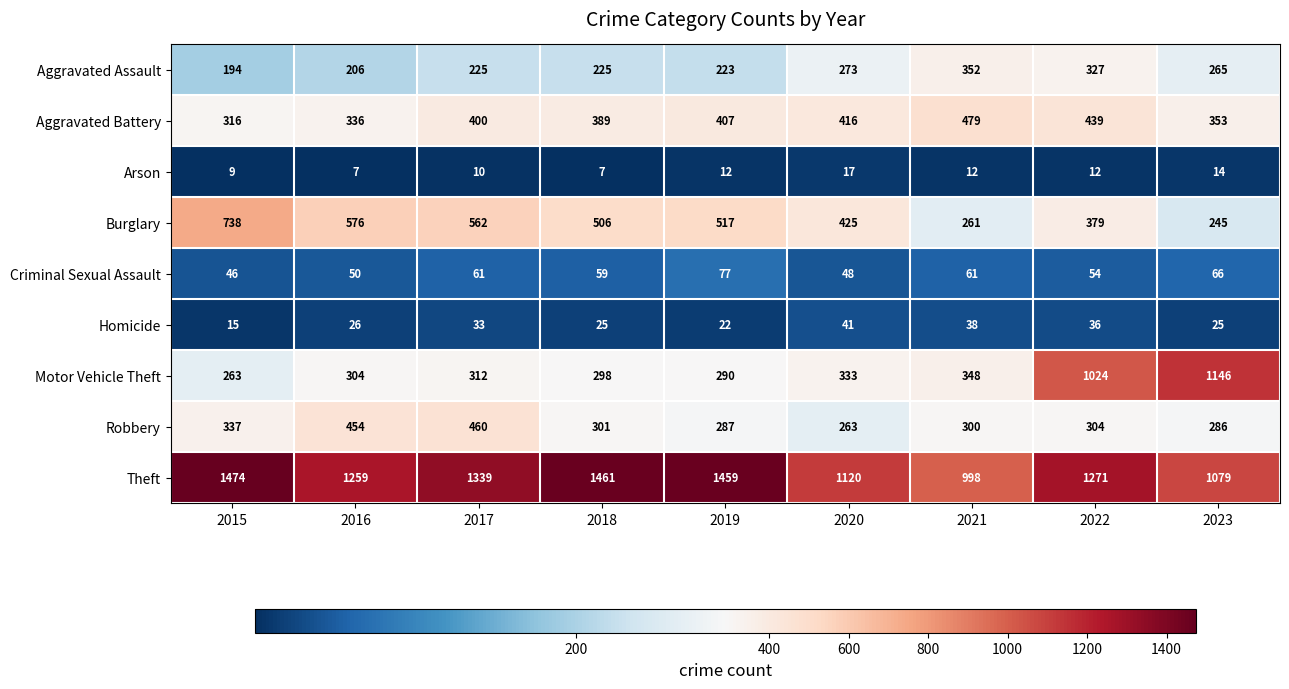

Is it true that Theft equals 2169 at 2018?

False